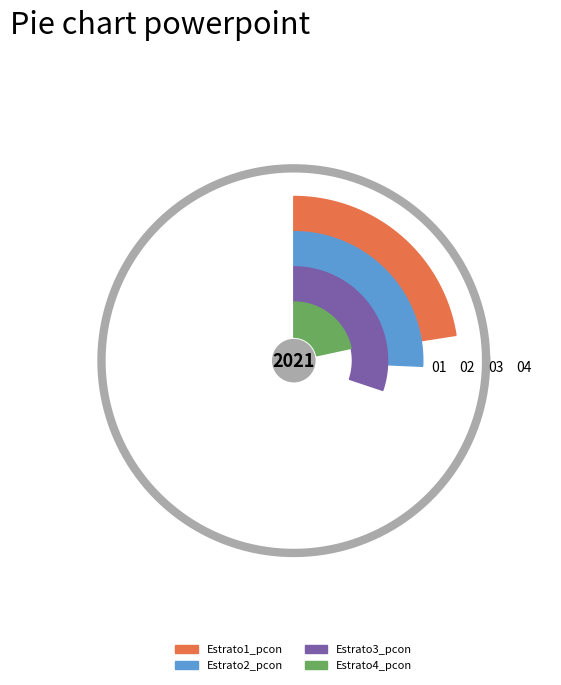

Is Estrato1_pcon the majority of the pie?

No